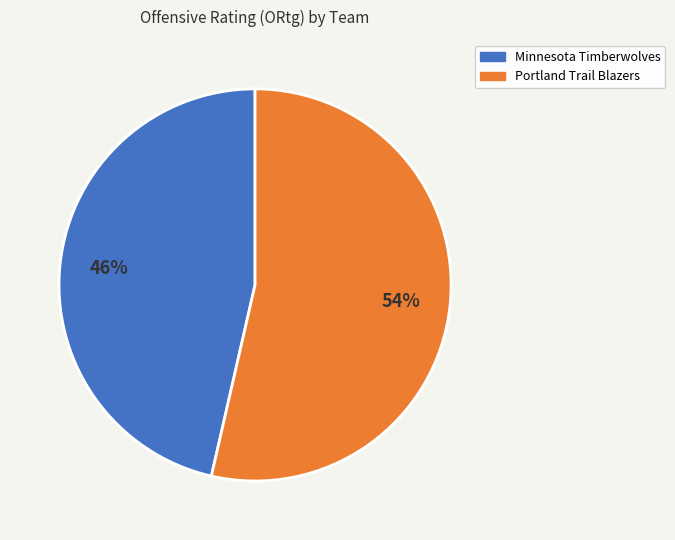

Rank the categories by value from lowest to highest.

Minnesota Timberwolves, Portland Trail Blazers